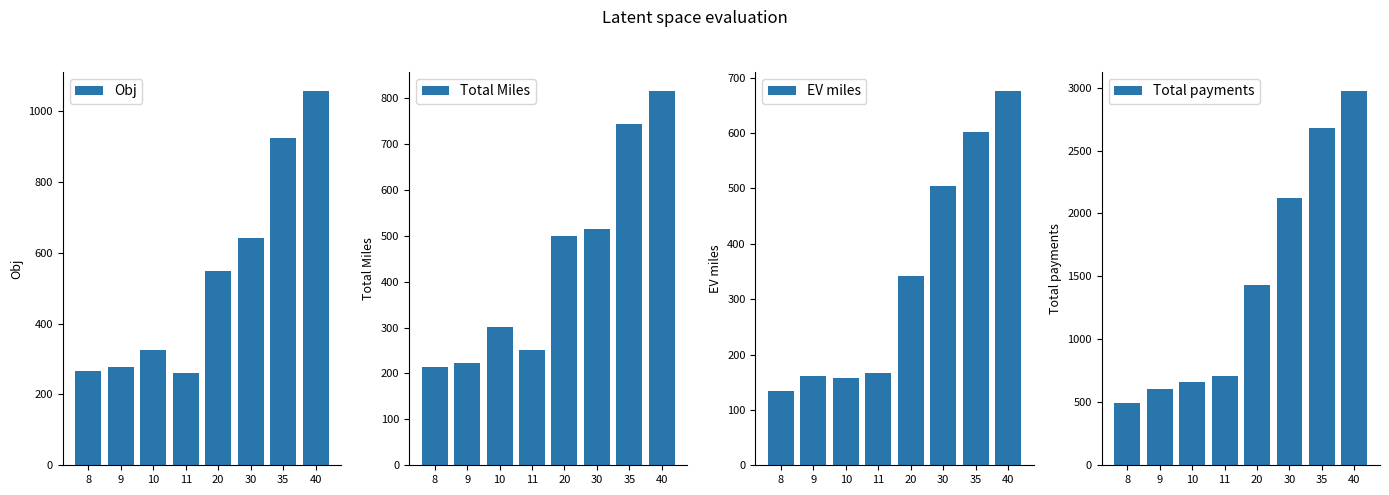

Is it true that Total Miles equals 214.0 at 8?

True